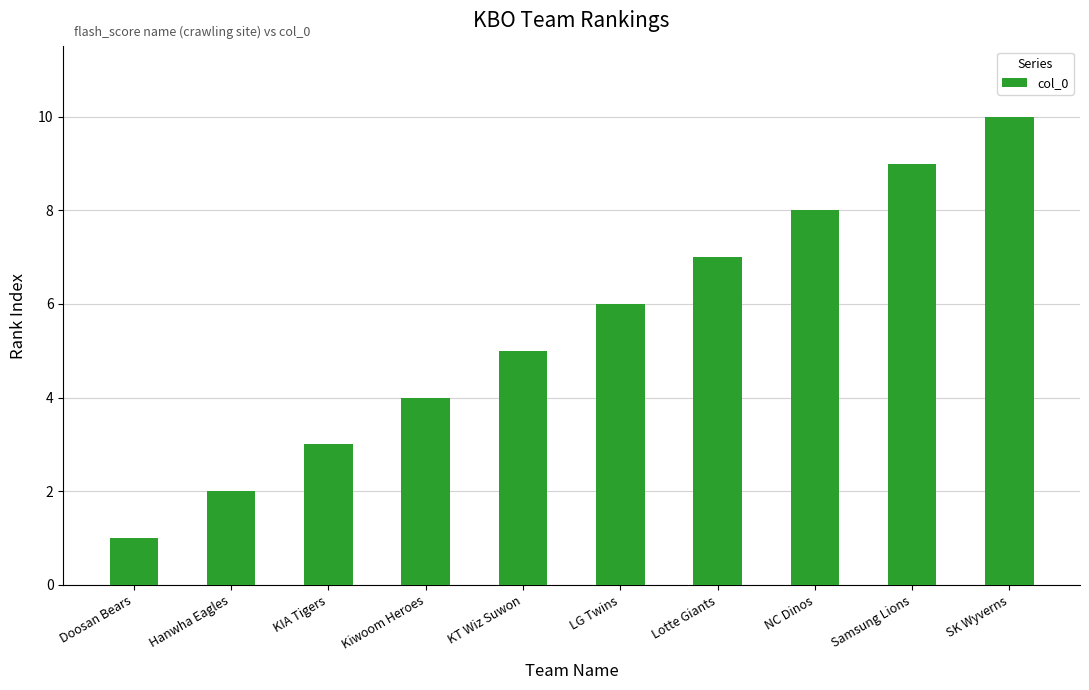

Read the value at Samsung Lions.

9